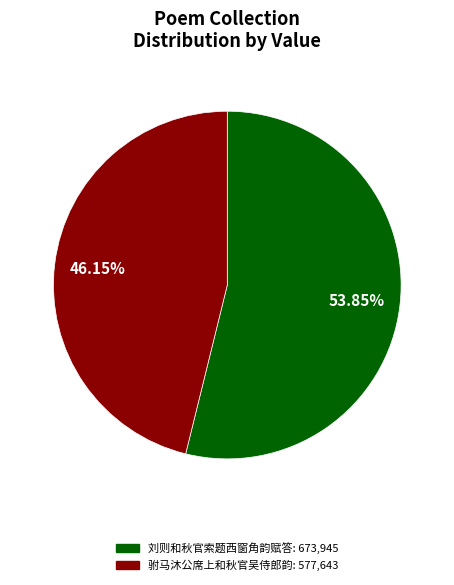

To the nearest percent, what is the difference between the 刘则和秋官索题西窗角韵赋答 and 驸马沐公席上和秋官吴侍郎韵 slice percentages?

8%